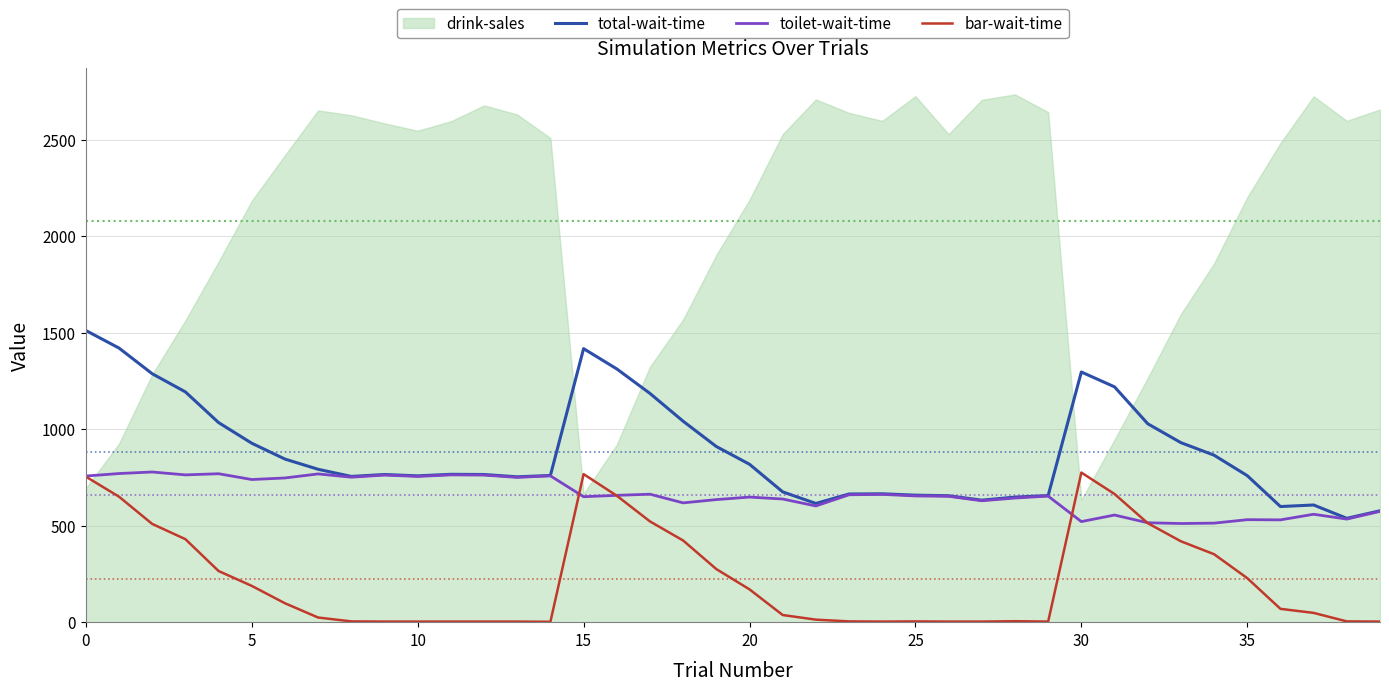

What is the average value of the bar-wait-time series?

223